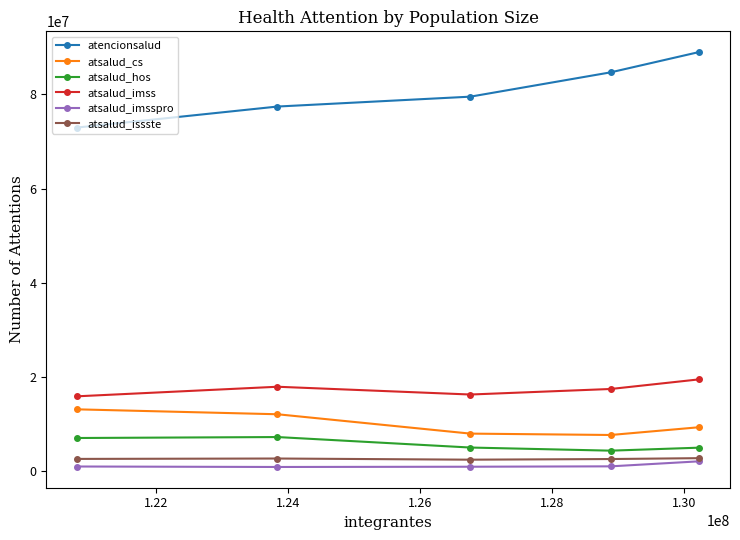

What is the highest value of the atsalud_issste series?

2718026